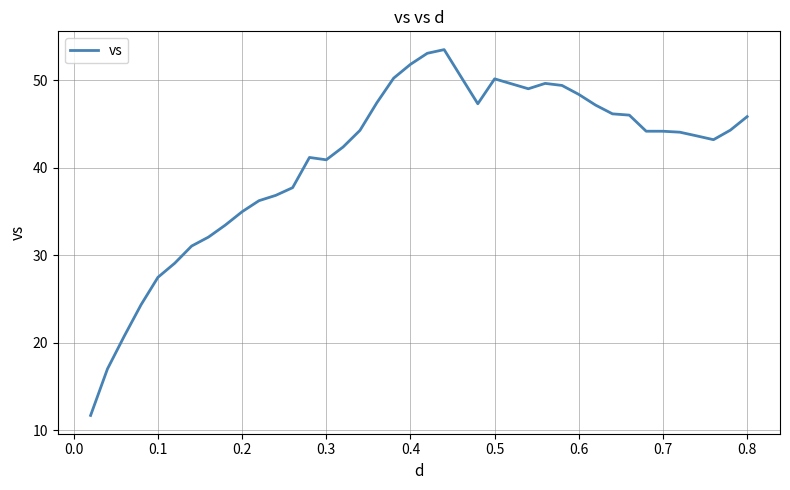

What is the greatest value displayed?

53.5